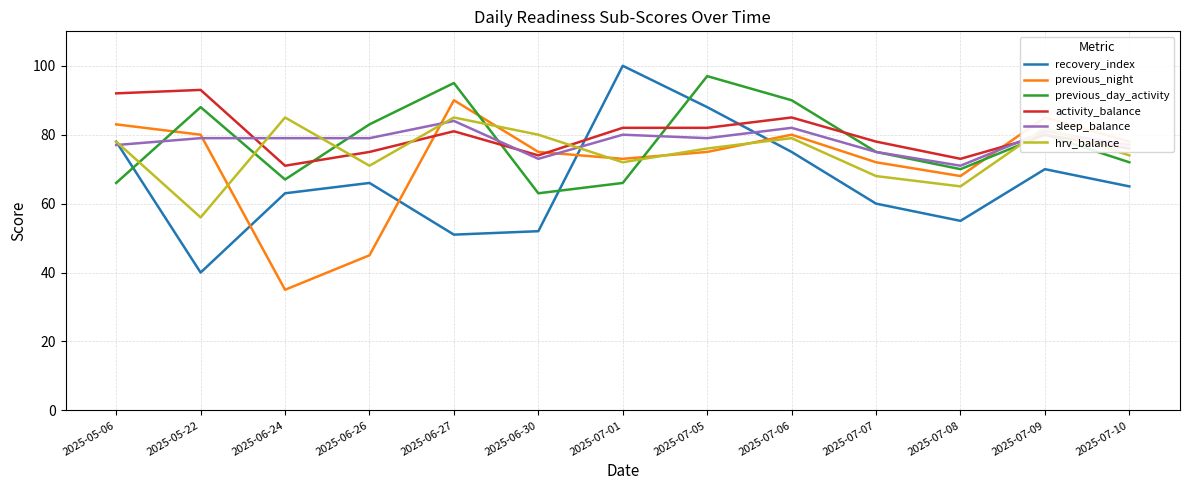

How many lines are shown in the chart?

6